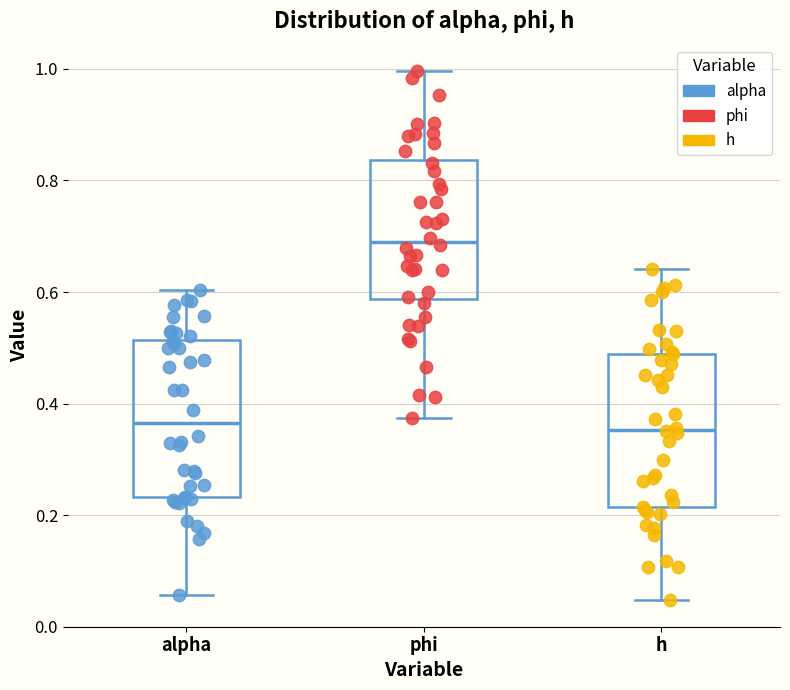

Reading left to right, read every box against the y-axis: the position of its median line, the range the box covers, and the ends of its whiskers. The values are not printed on the chart, so give them approximately, as read against the axis.

alpha: median 0.36, box 0.24 to 0.52, whiskers 0.06 to 0.60
phi: median 0.70, box 0.58 to 0.84, whiskers 0.38 to 1.00
h: median 0.36, box 0.22 to 0.48, whiskers 0.04 to 0.64